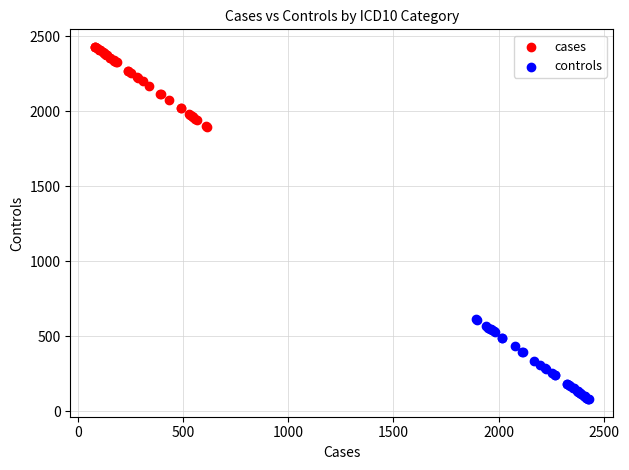

Which series reaches the minimum Y coordinate?

controls